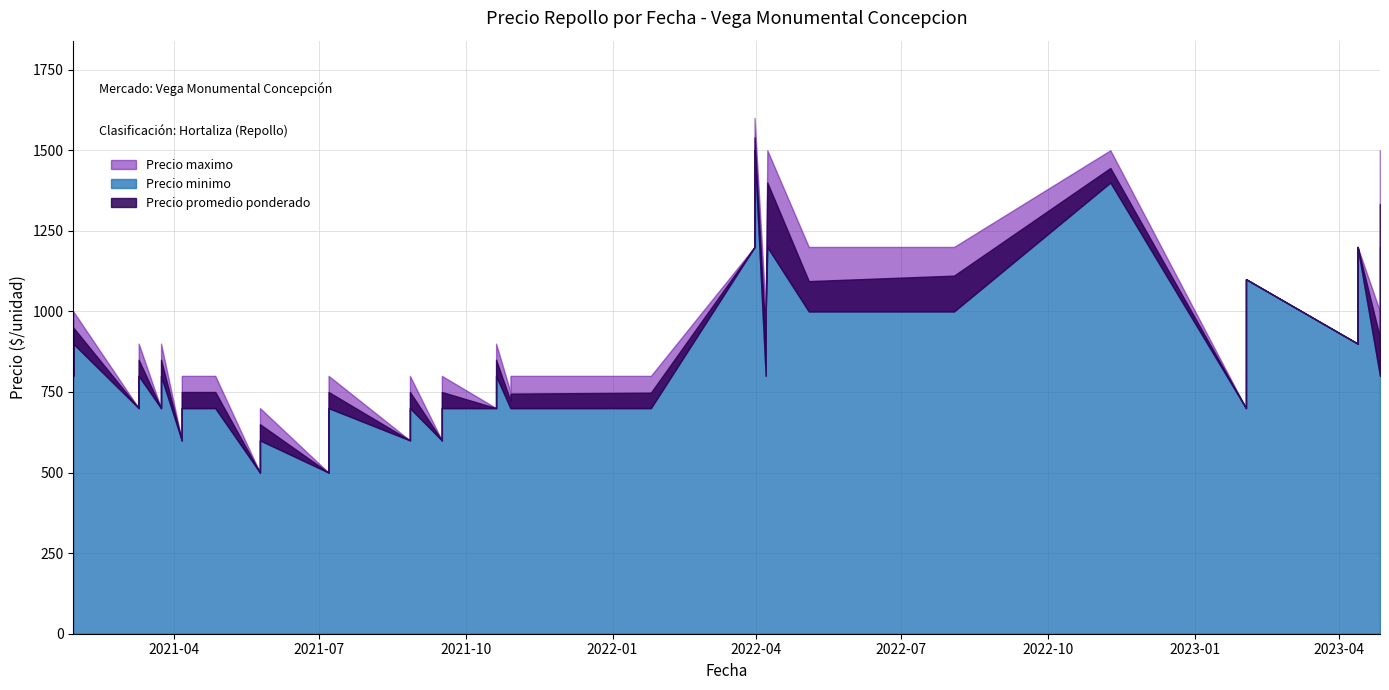

Which series changed the most between 21 and 24?

Precio maximo